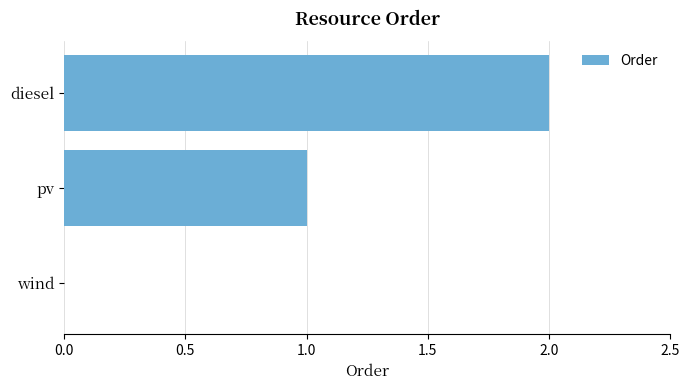

What is the sum of all values?

3